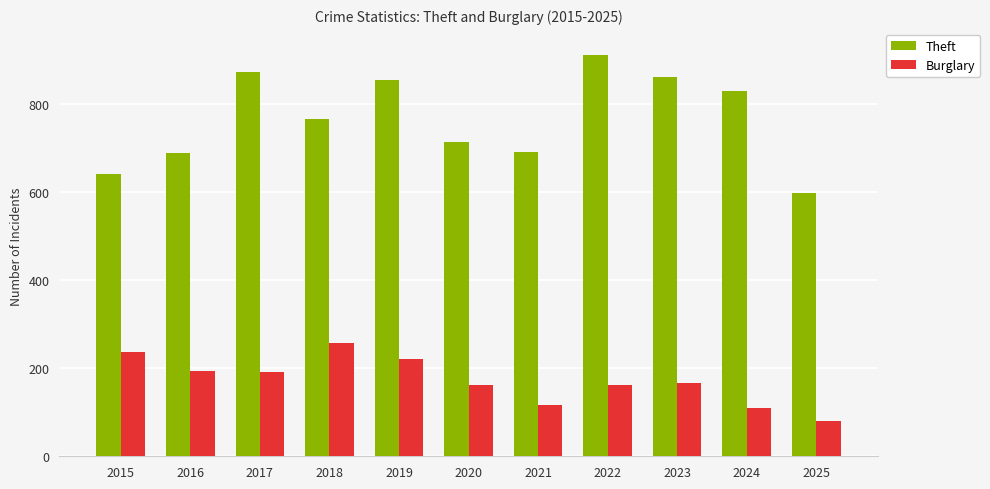

What is the lowest value of the Burglary series?

80